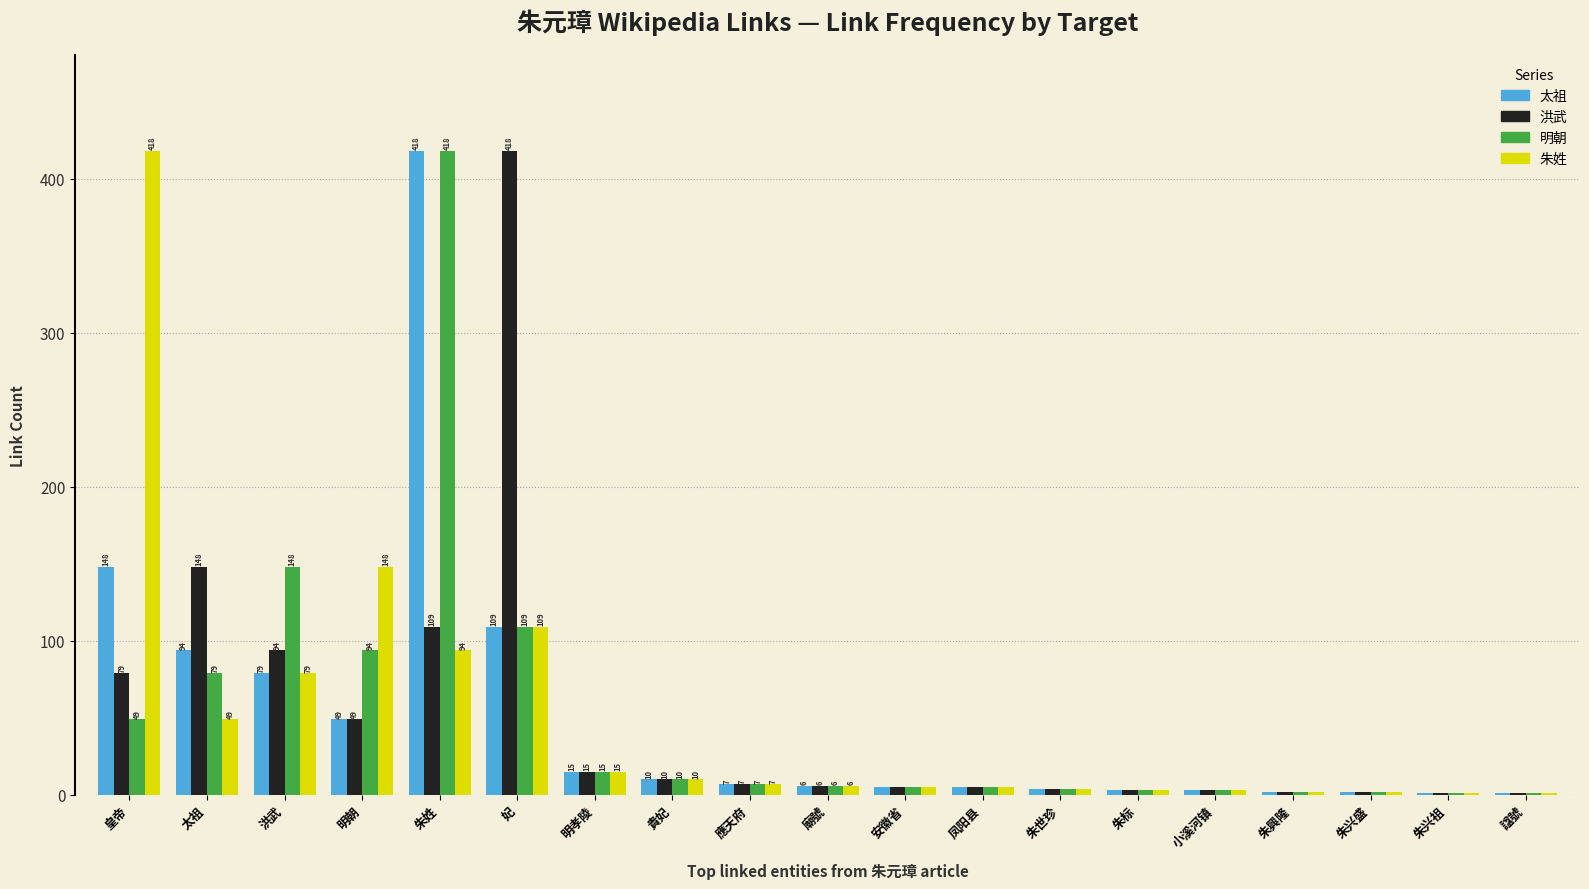

What is the highest value of the 明朝 series?

418